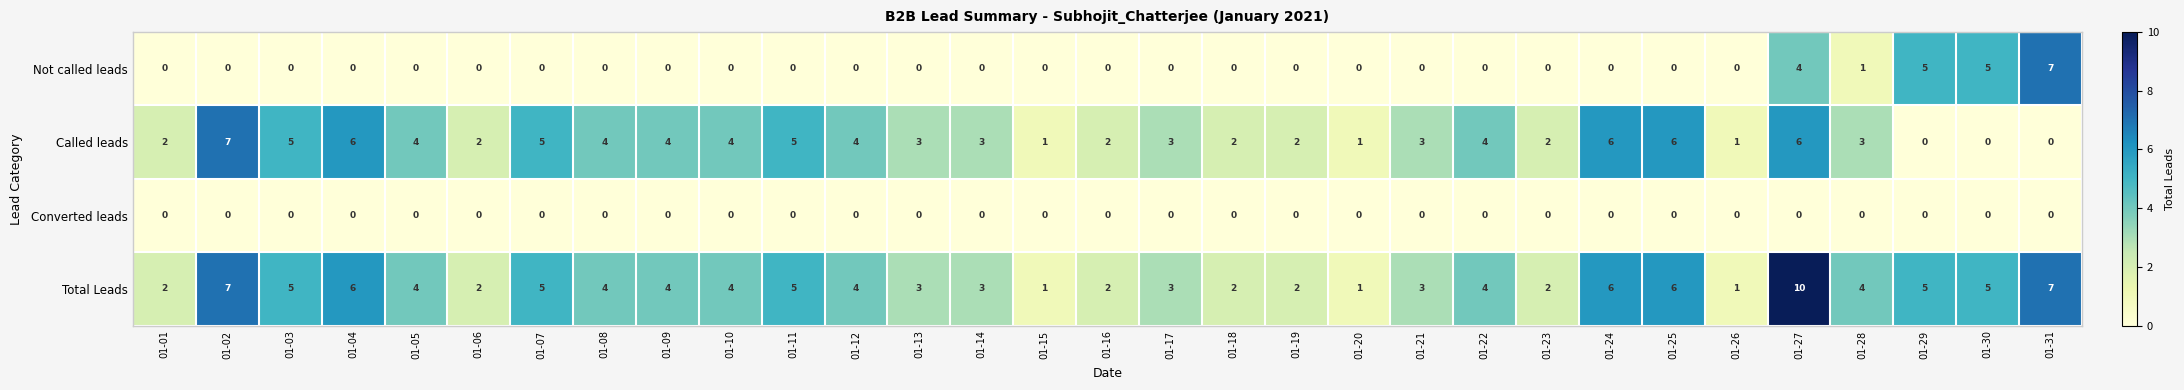

Which series has the largest total across all categories?

Total Leads